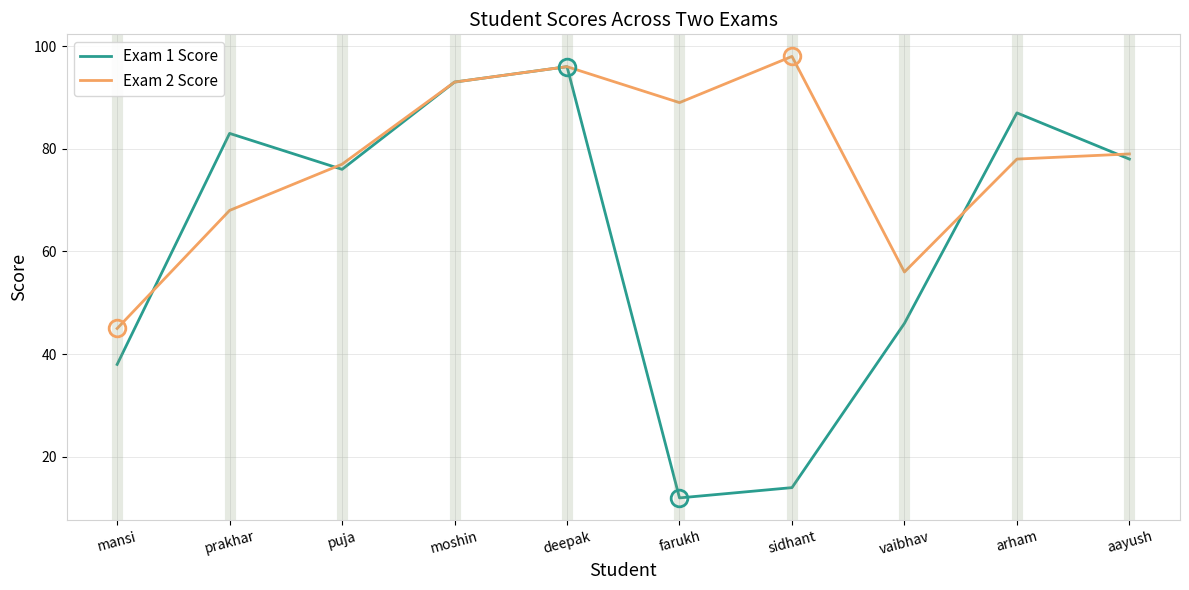

Which series ends up on top after the final intersection of Exam 1 Score and Exam 2 Score?

Exam 2 Score